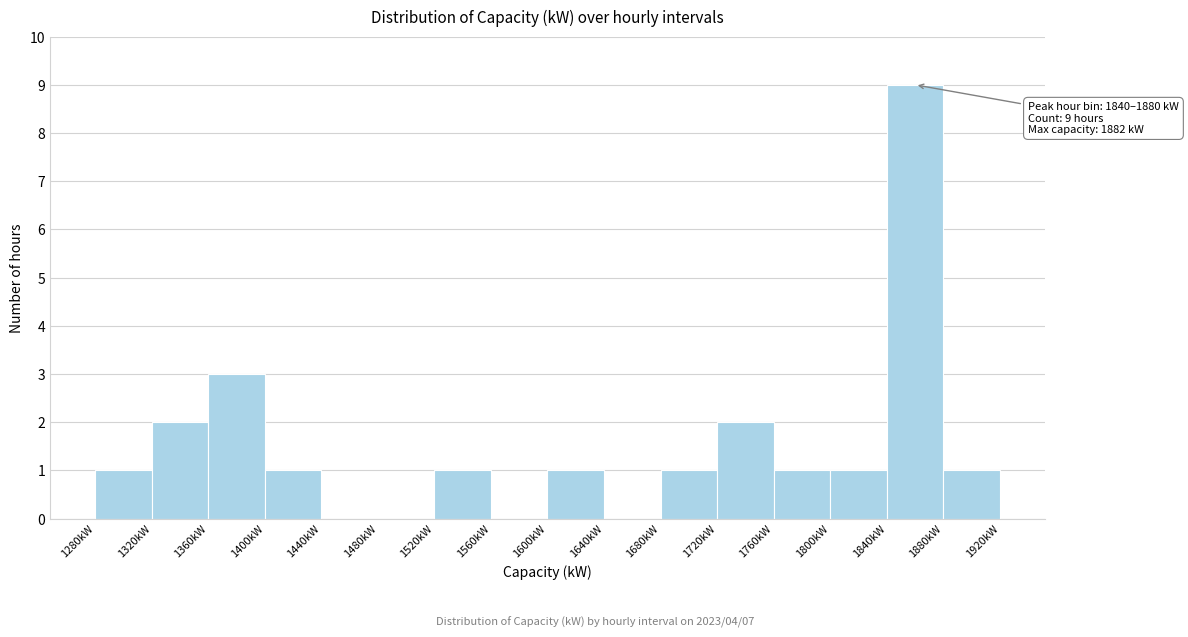

Which range on the x-axis has the tallest bar?

1840 to 1880